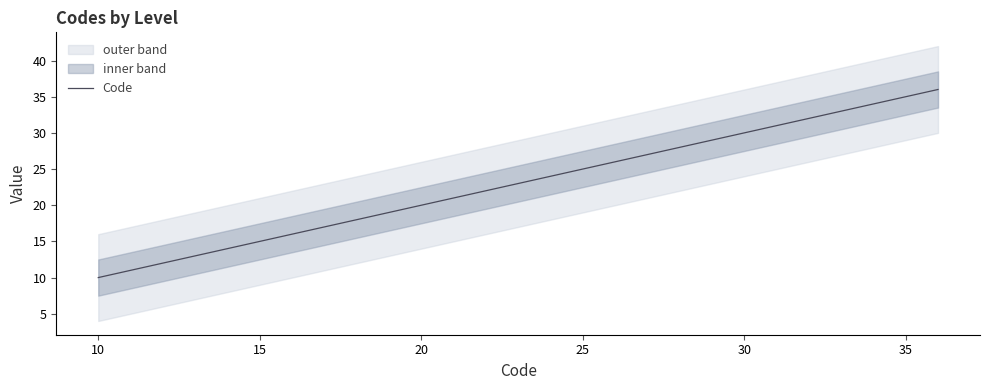

What is the difference between the maximum and minimum values?

26